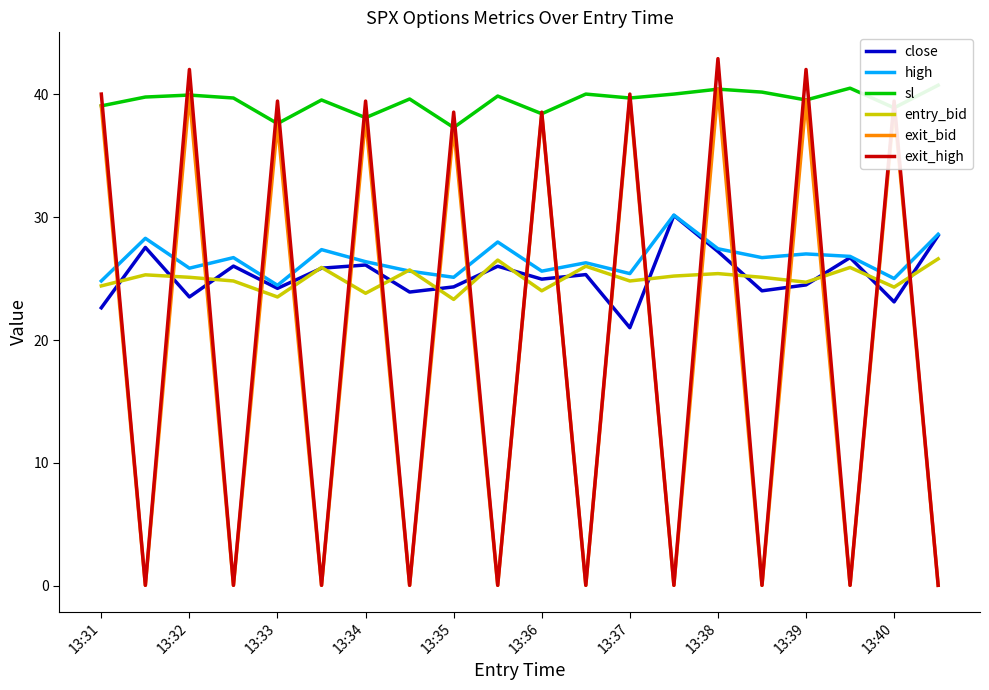

Is it true that entry_bid equals 42.7 at 13:38?

False